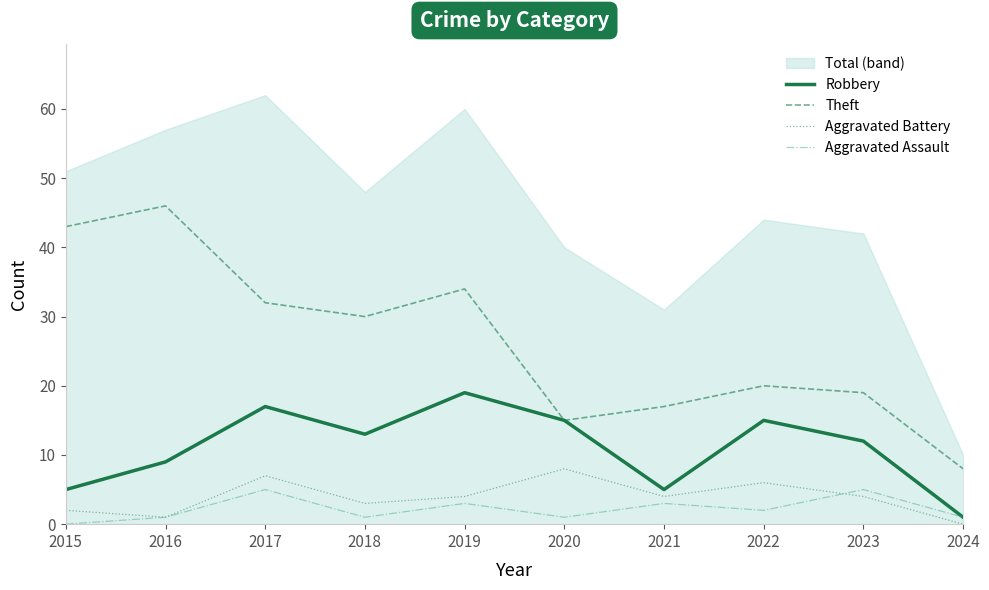

The Aggravated Battery series shows 3 at 2015. True or false?

False